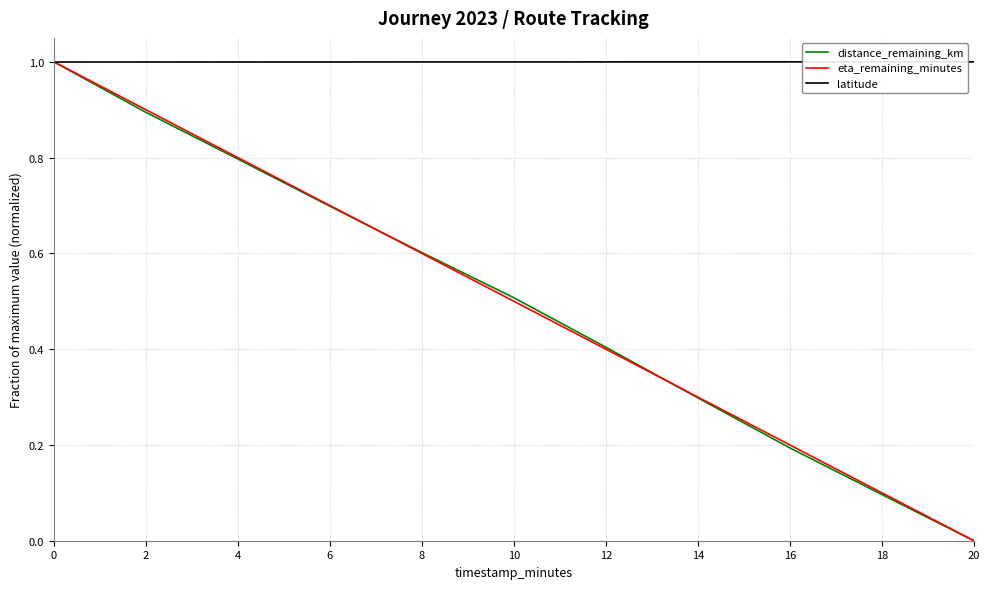

Which series has the largest total across all categories?

latitude